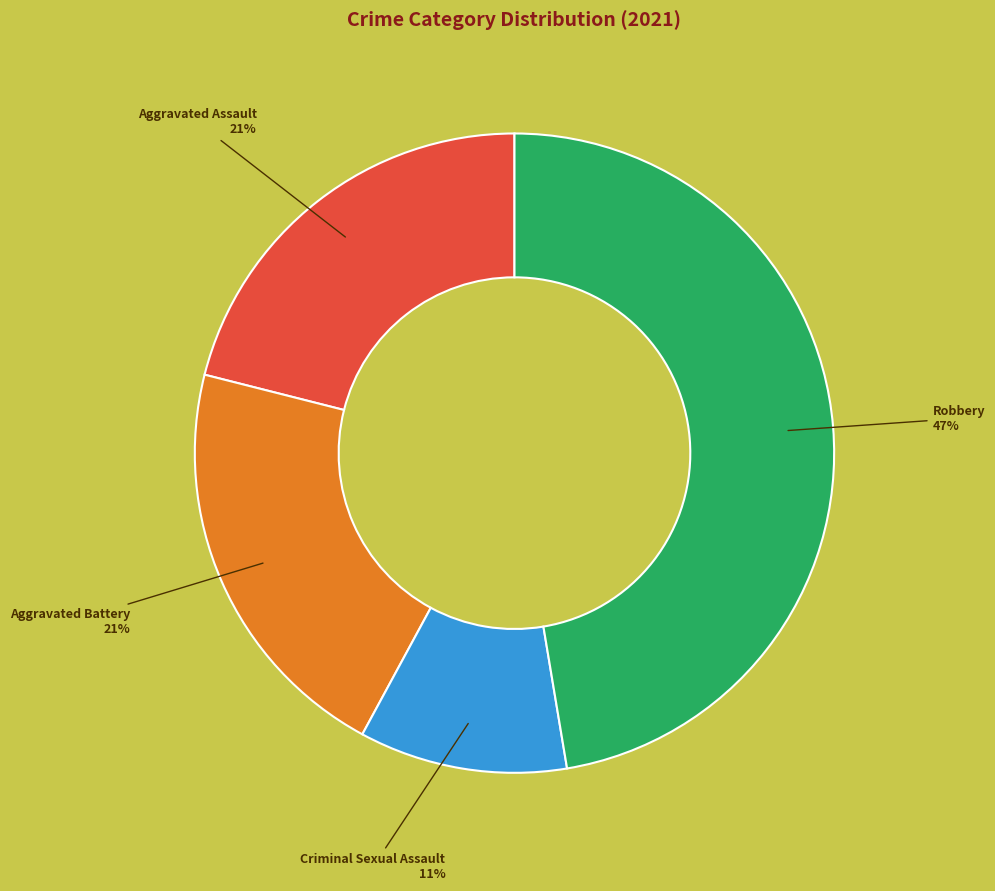

To the nearest percent, what is the average slice percentage?

25%